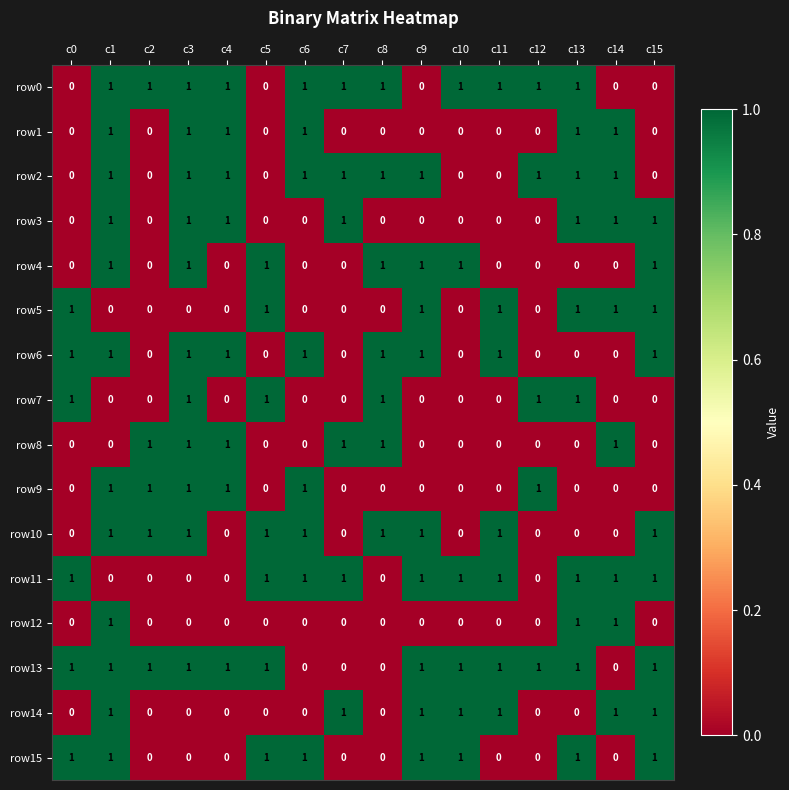

What is the total value across all series at c14?

8